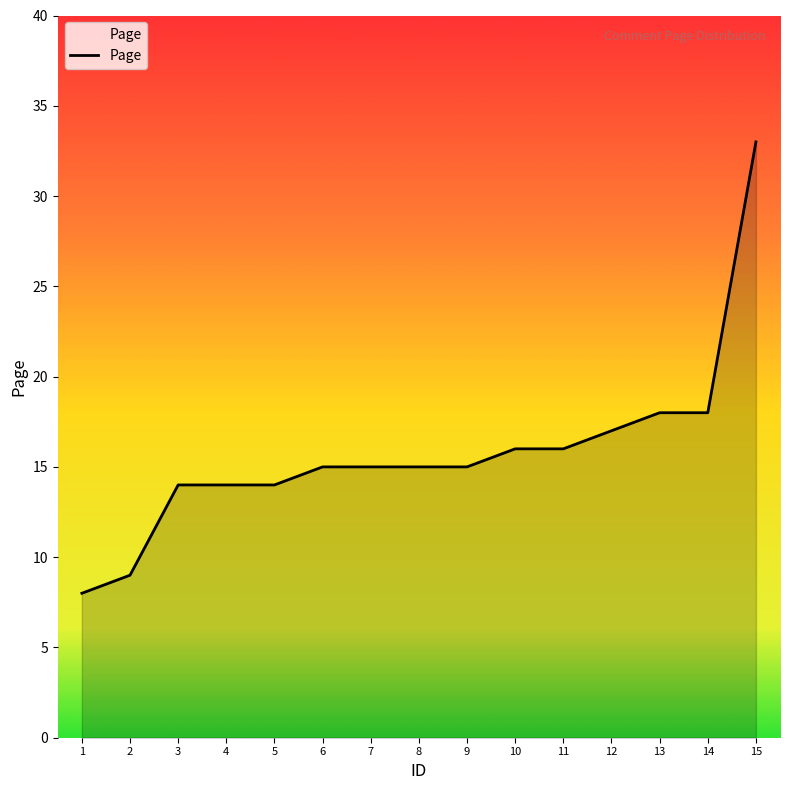

What is the difference between the maximum and minimum values?

25